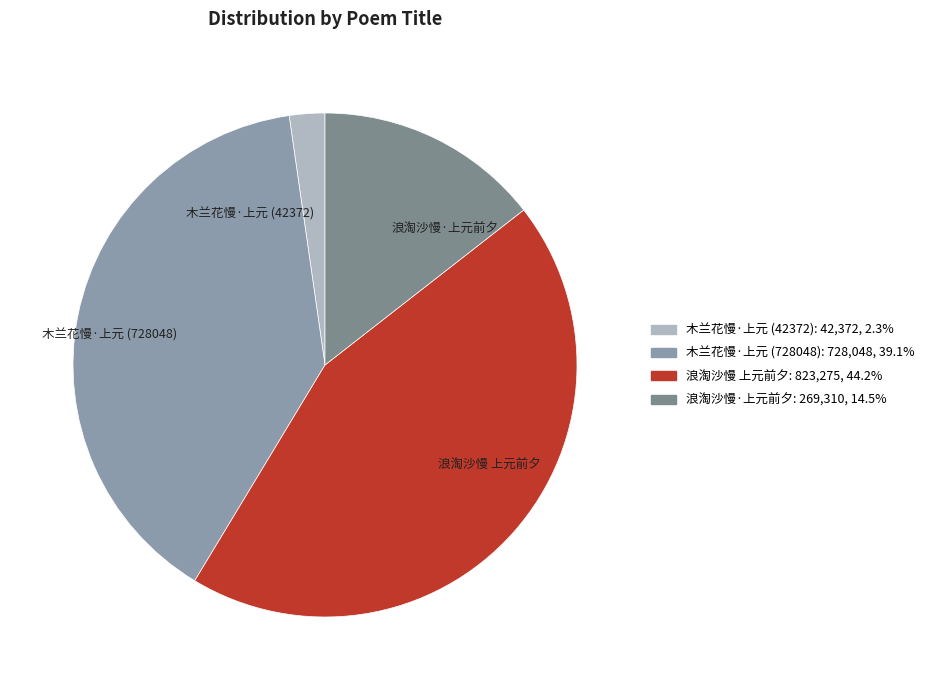

True or false: 浪淘沙慢·上元前夕 accounts for 14% of the total.

True